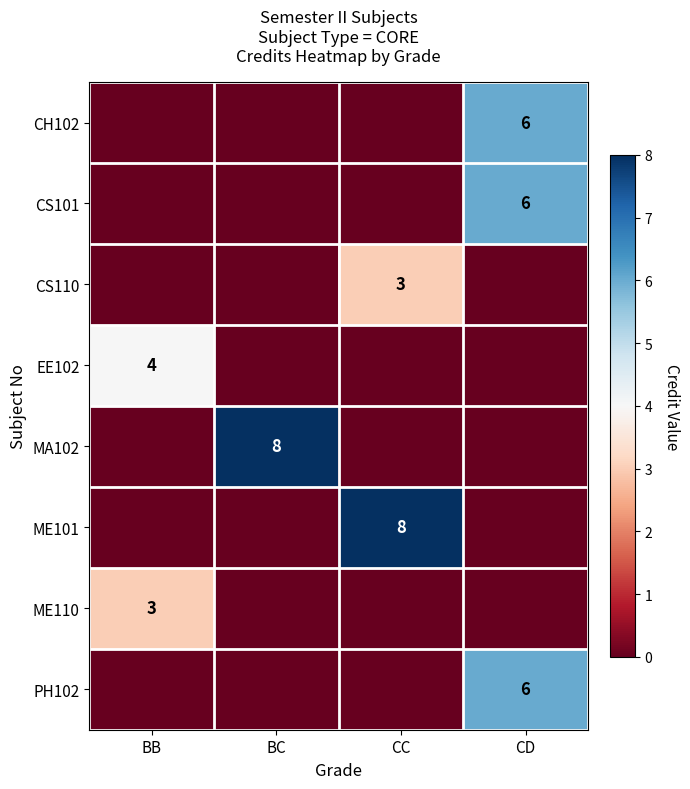

The value of CH102 at CD is 6. True or false?

True